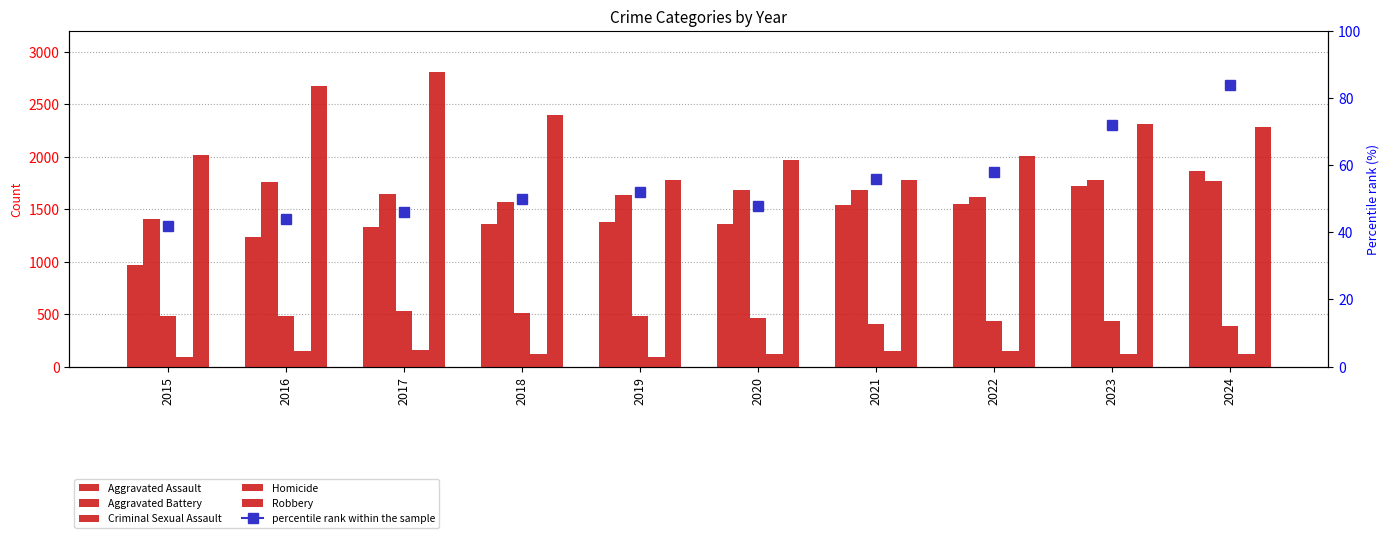

Rank the series by their maximum value, from highest to lowest.

Robbery, Aggravated Assault, Aggravated Battery, Criminal Sexual Assault, Homicide